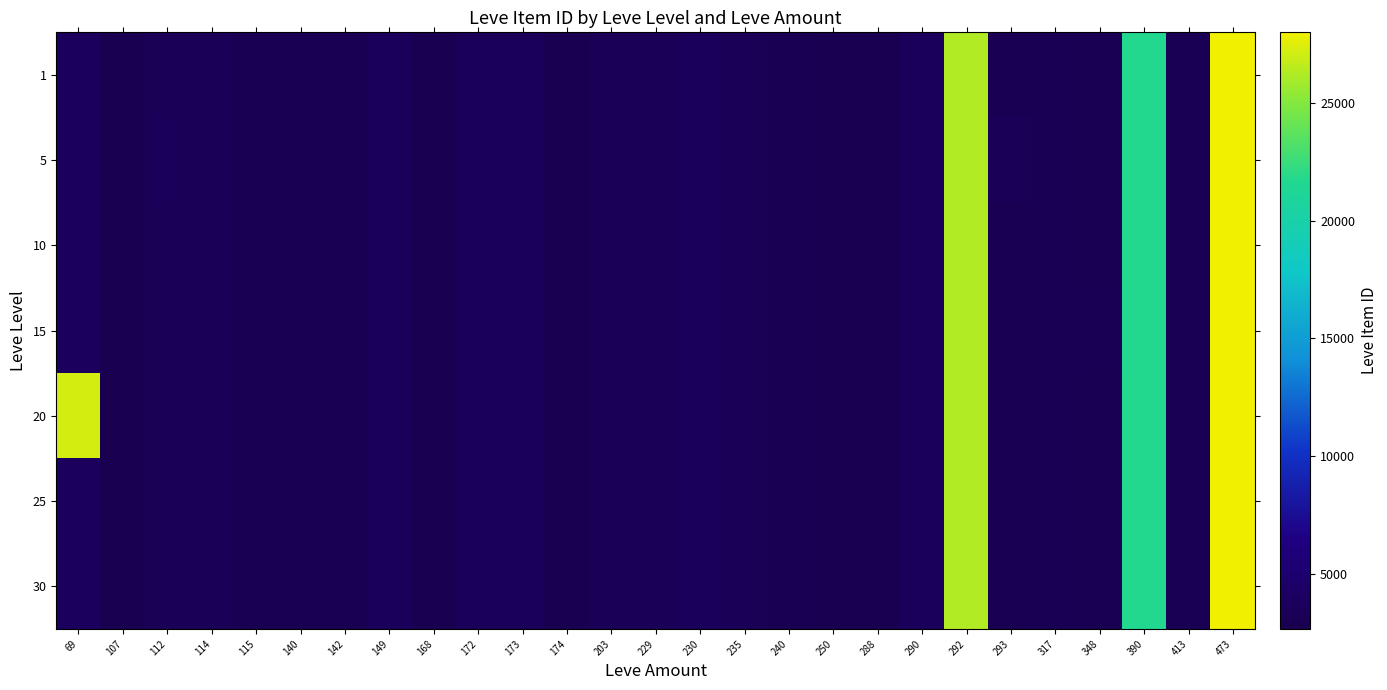

What is the total value across all series at 173?

24801